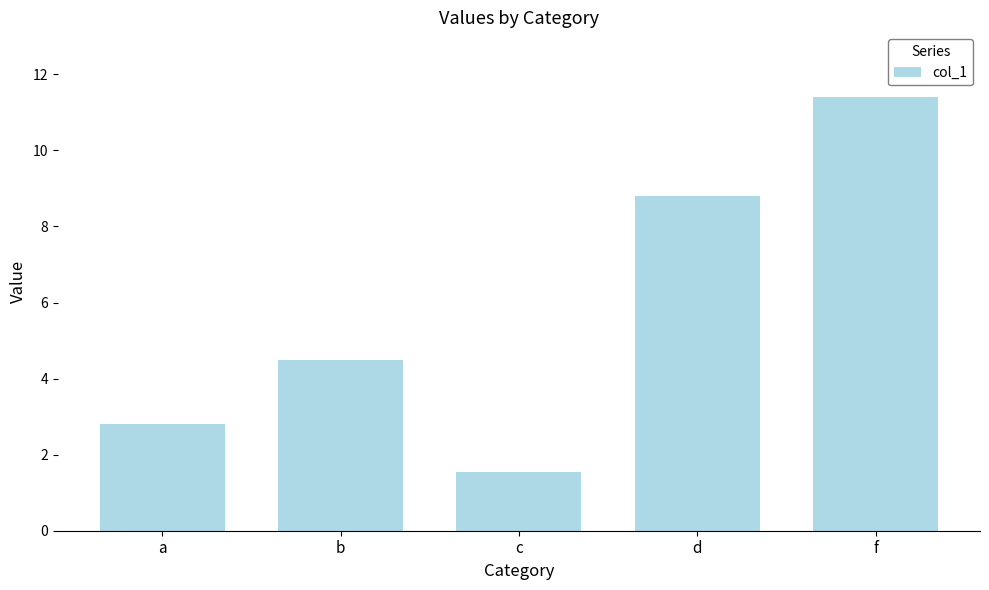

What is the sum of all values?

29.0